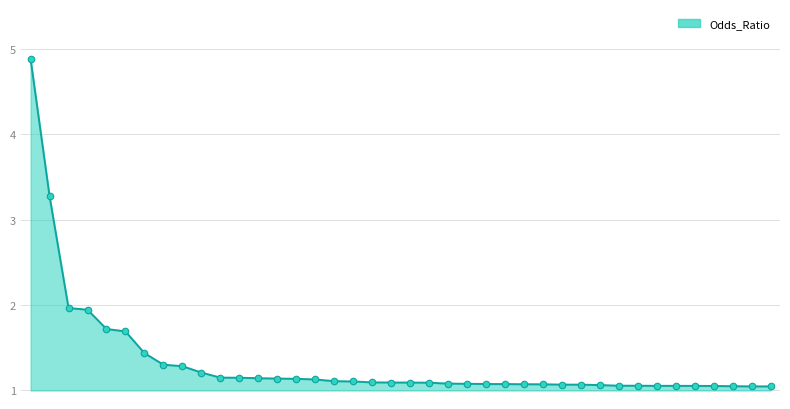

What is the difference between the maximum and minimum values?

3.8